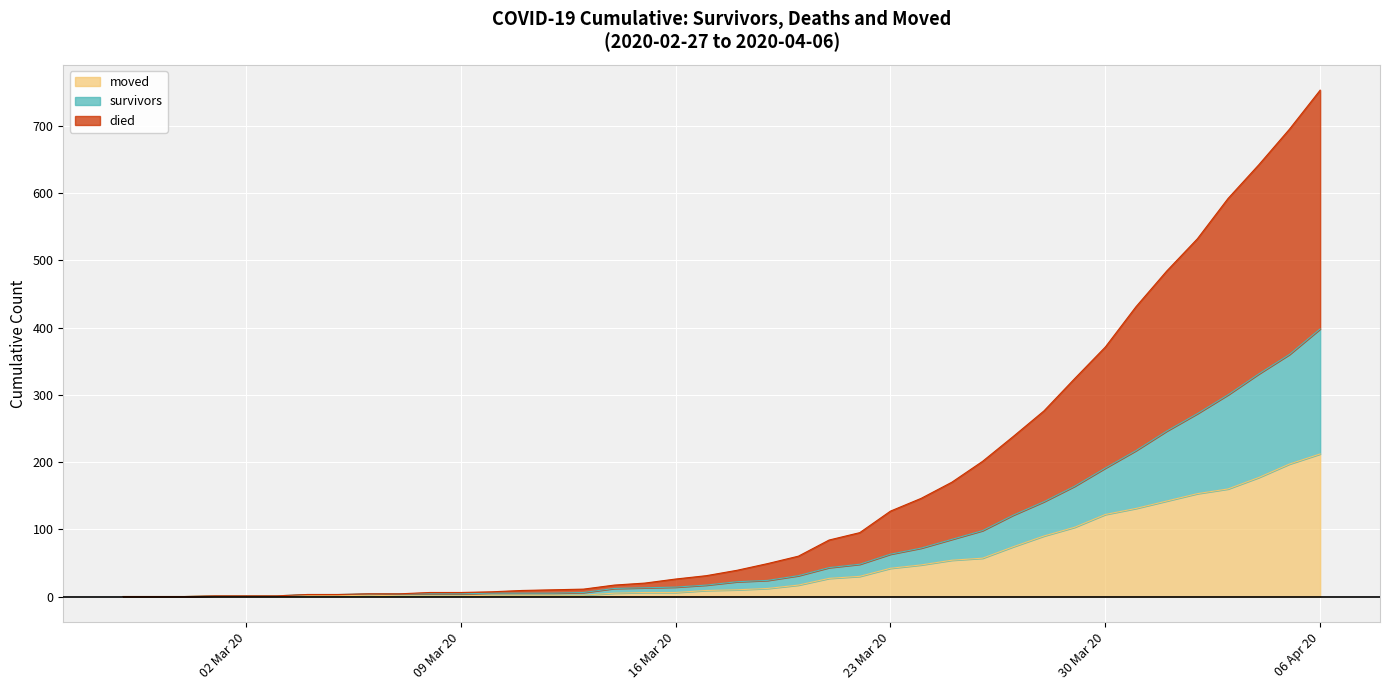

Which has a higher value, 2020-03-25 or 2020-02-28?

2020-03-25